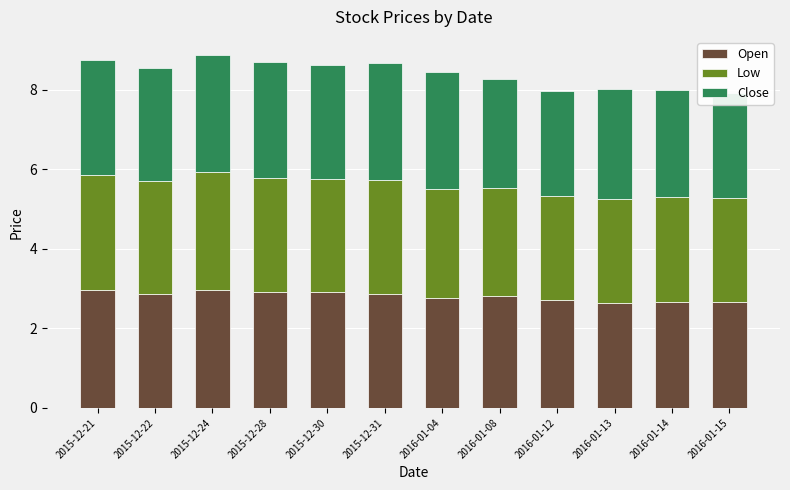

What is the difference between the Open values at 2015-12-30 and 2015-12-24?

0.1